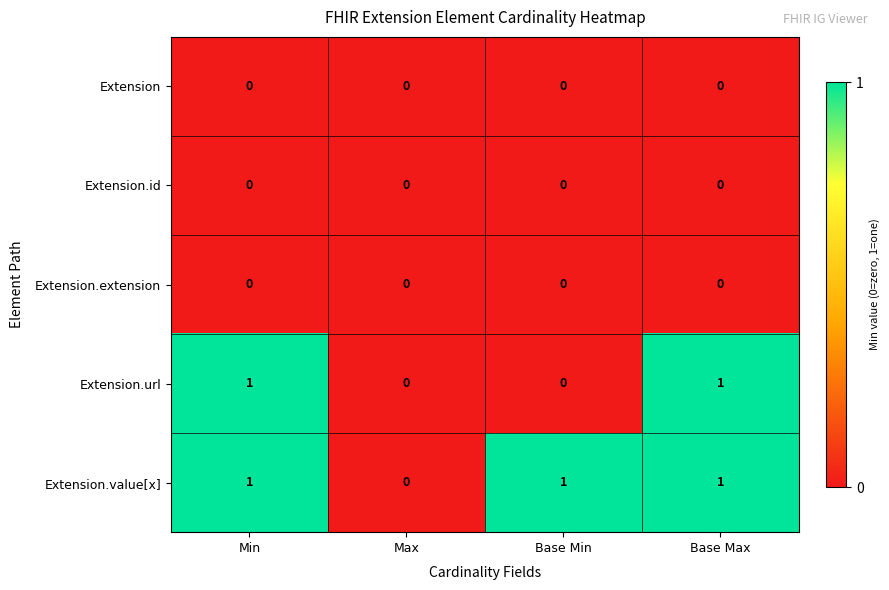

True or false: Extension.value[x] has a value of 1 at Base Max.

True